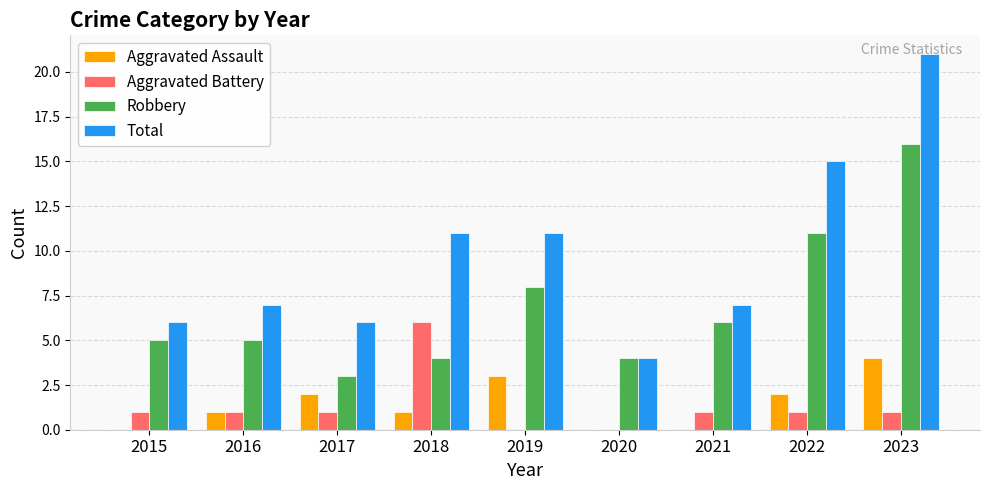

What are all the series names shown in the legend?

Aggravated Assault, Aggravated Battery, Robbery, Total